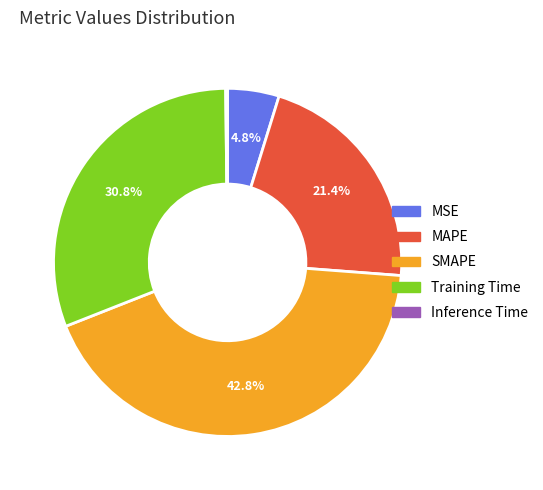

Which has a higher value, SMAPE or Training Time?

SMAPE